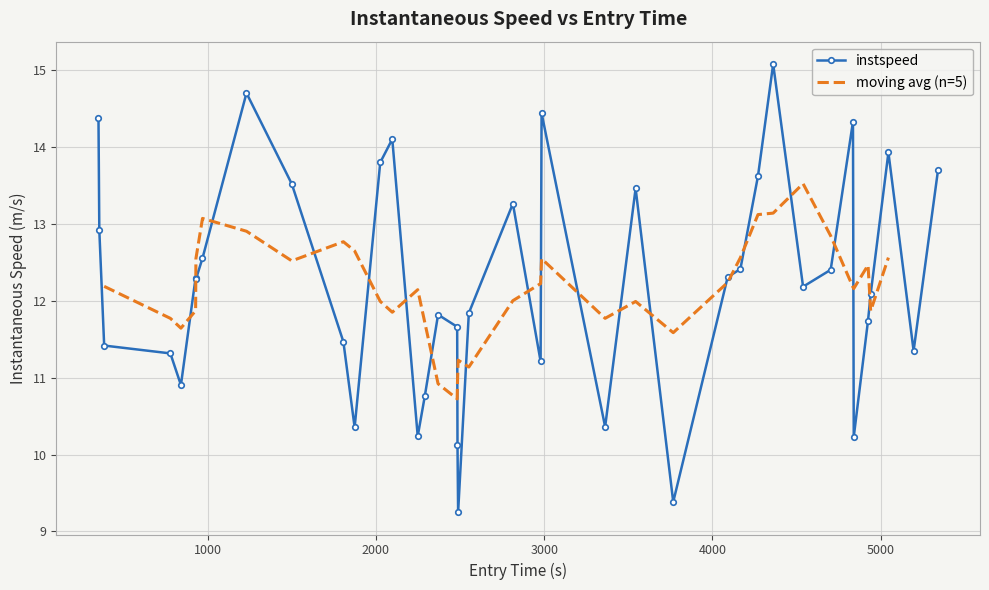

What is the value of the instspeed point at the 21st from the left?

11.8